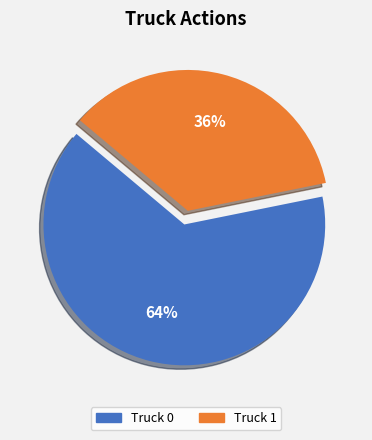

The Truck 1 slice represents 46% of the pie. True or false?

False